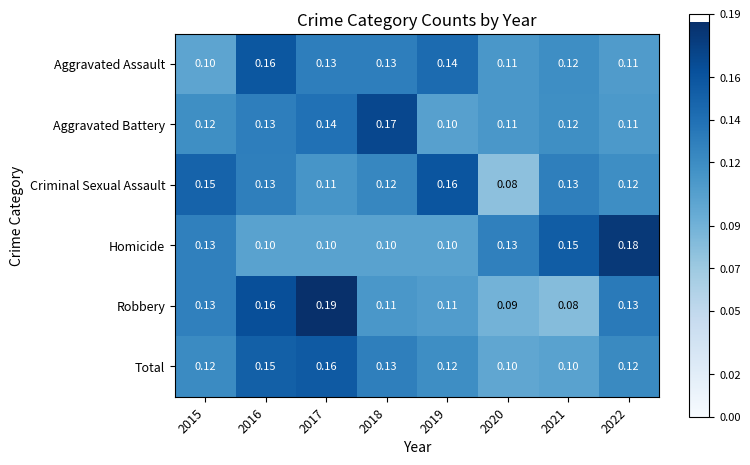

Is the value of Total at 2019 greater than the value of Aggravated Assault at 2022?

Yes